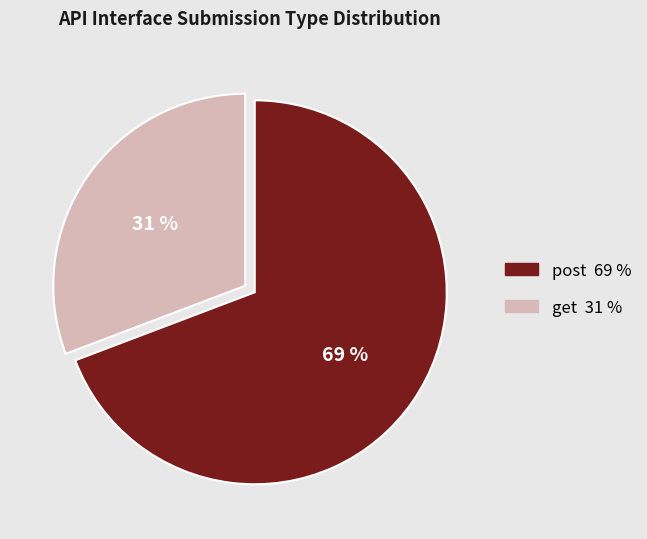

Count the number of slices in the pie.

2